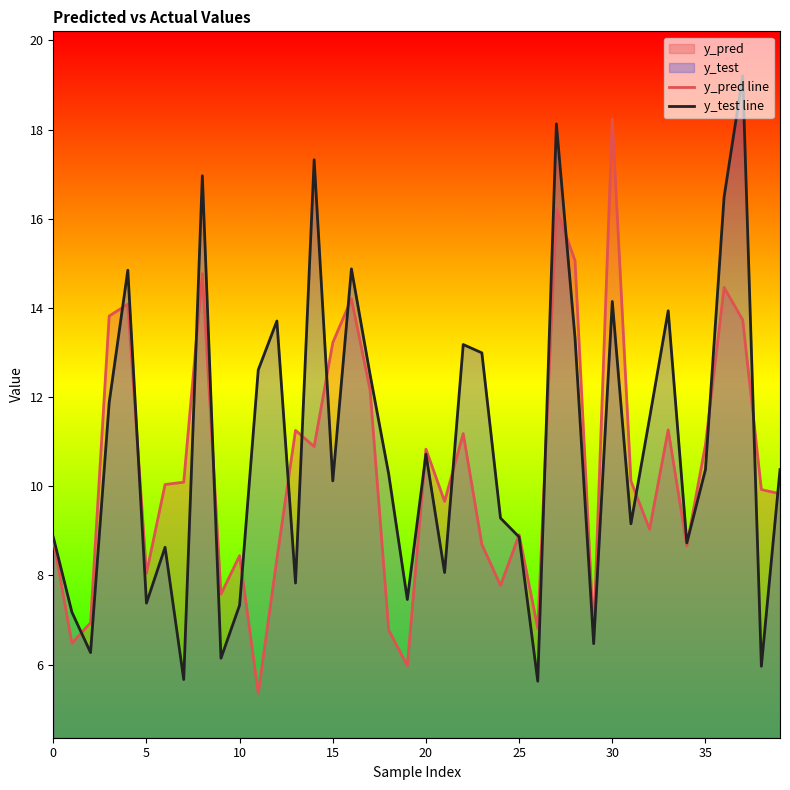

What is the value of the y_test line point at the 20th from the left?

7.5